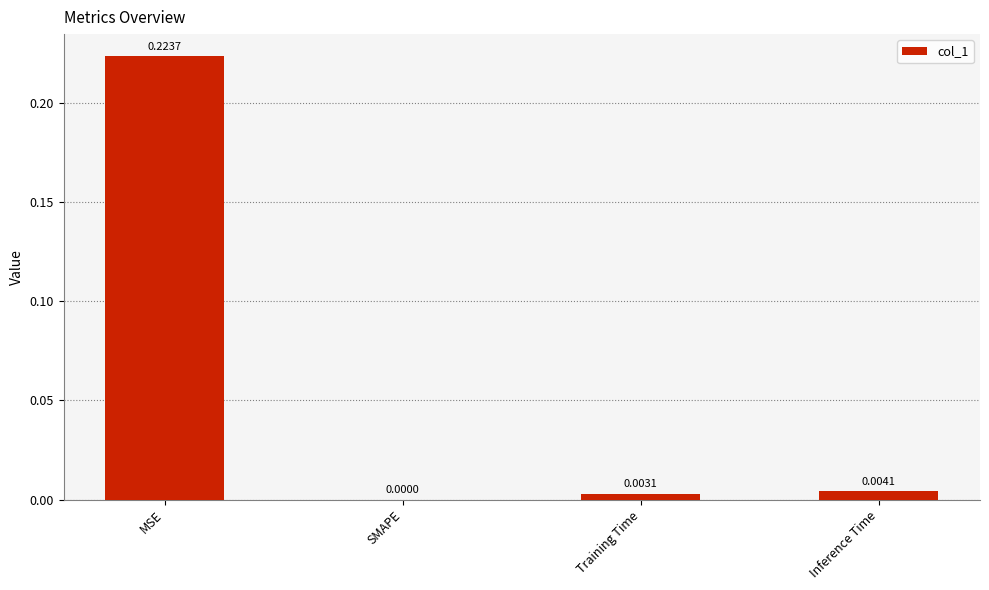

Which has a higher value, Training Time or Inference Time?

Inference Time